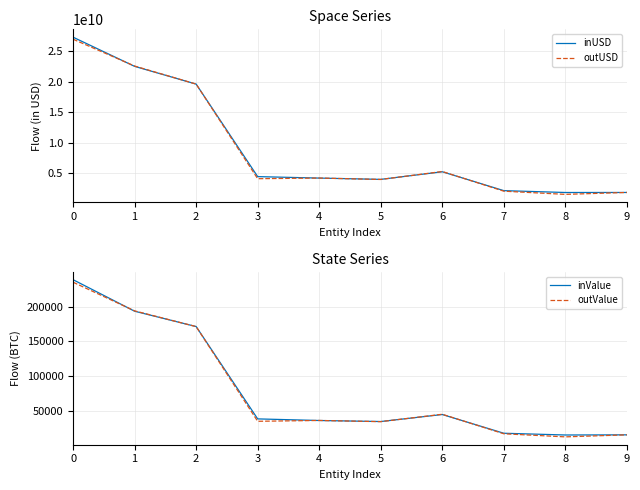

True or false: inValue has a value of 171402.5 at 2.

True